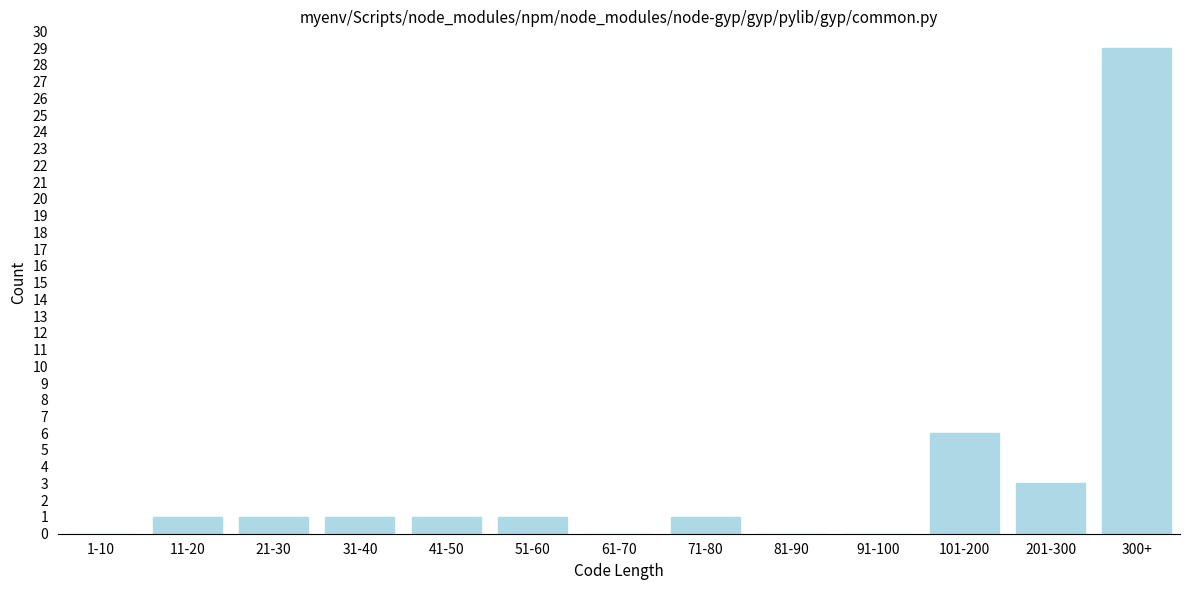

Reading left to right, transcribe all the data shown in this chart.

1-10=0	11-20=1	21-30=1	31-40=1	41-50=1	51-60=1	61-70=0	71-80=1	81-90=0	91-100=0	101-200=6	201-300=3	300+=29